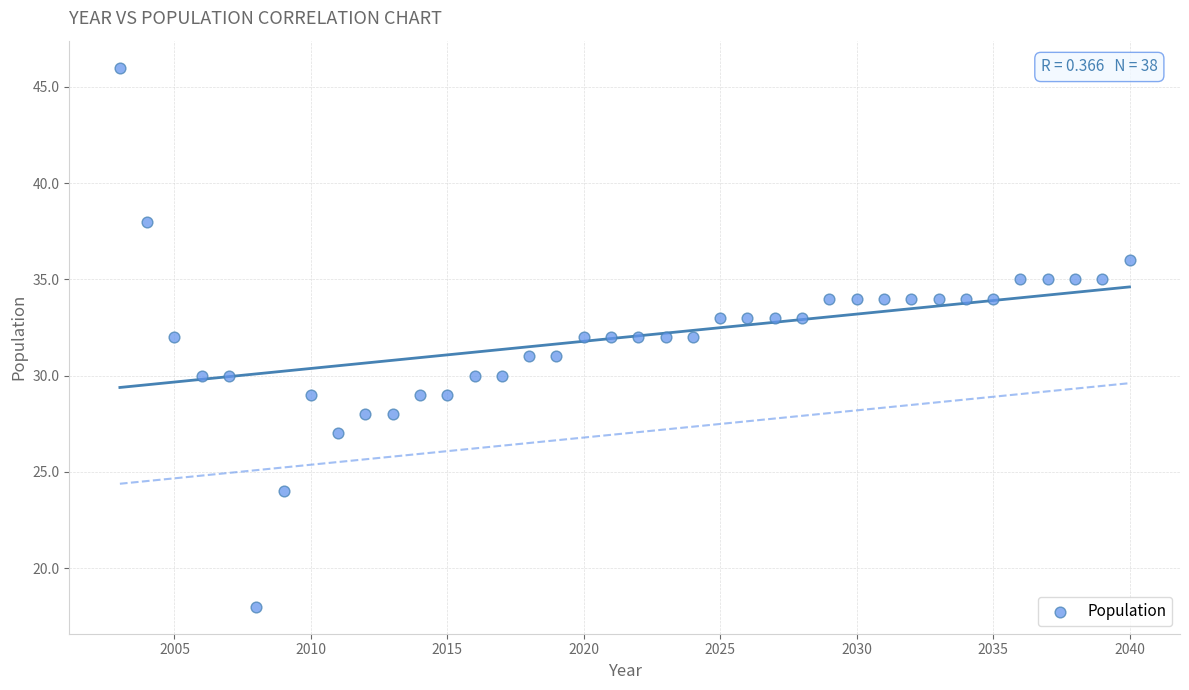

What is the range of Y values (max minus min)?

28